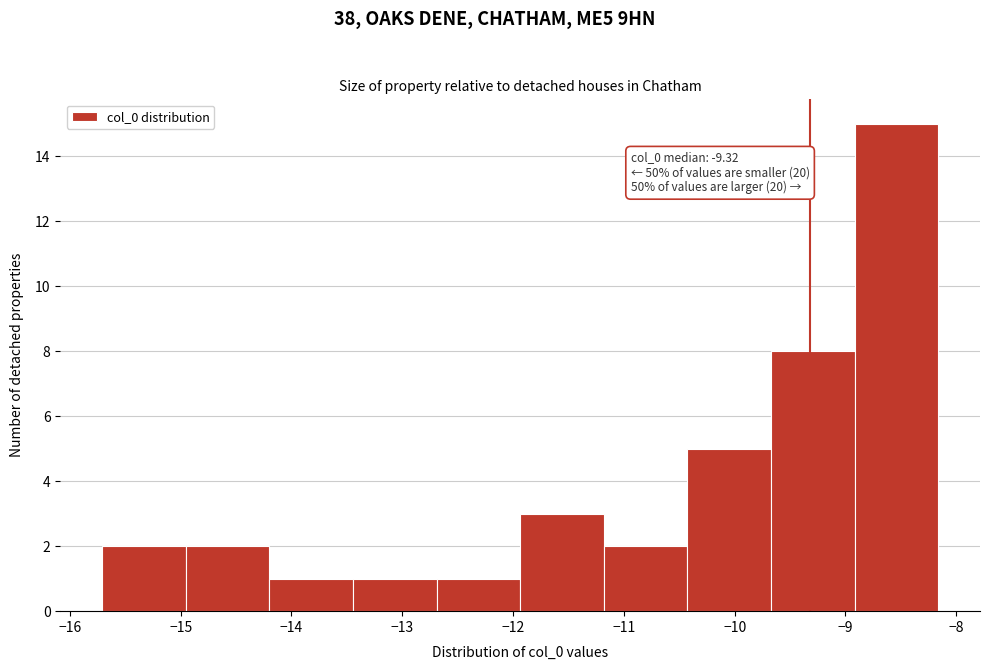

Which range on the x-axis has the tallest bar?

-8.9 to -8.2